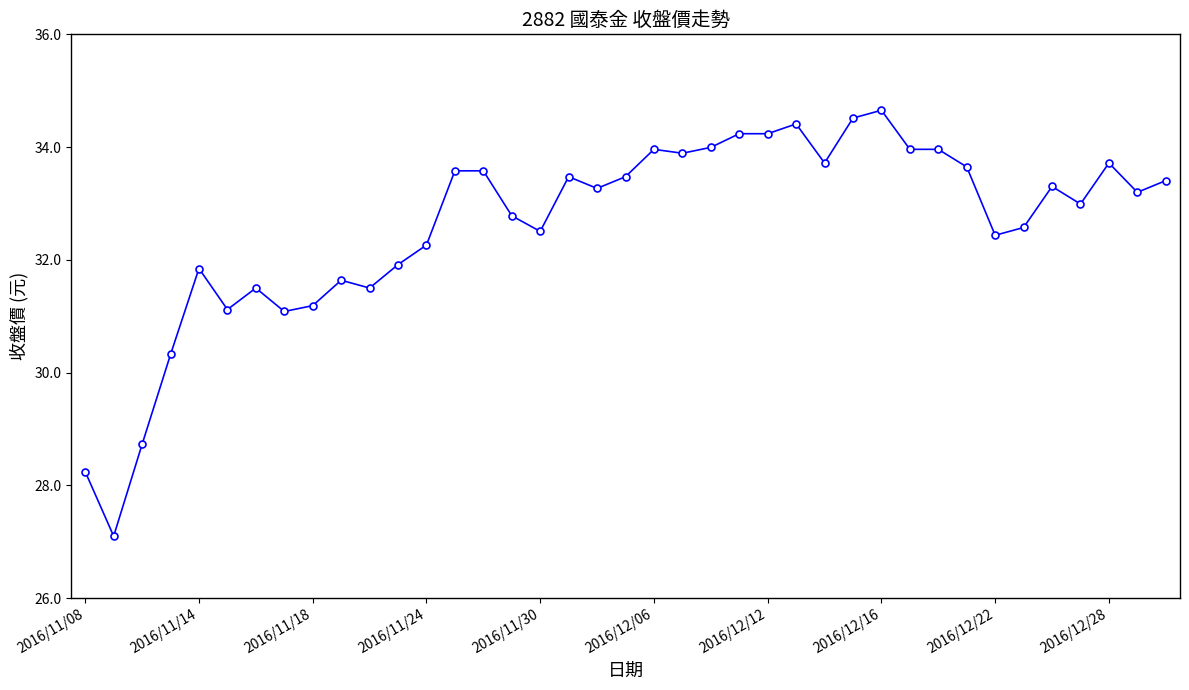

What is the value of the 2nd point from the left?

27.1